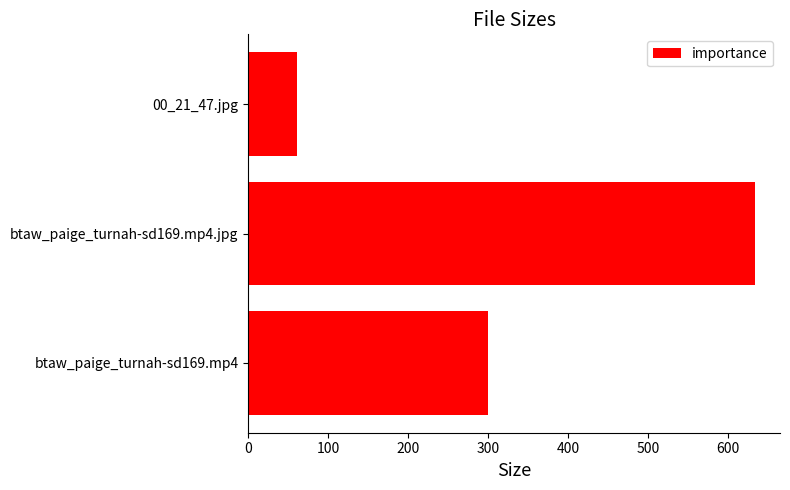

Reading bottom to top, what are all the values shown in this chart?

btaw_paige_turnah-sd169.mp4=299.8	btaw_paige_turnah-sd169.mp4.jpg=633.6	00_21_47.jpg=61.5